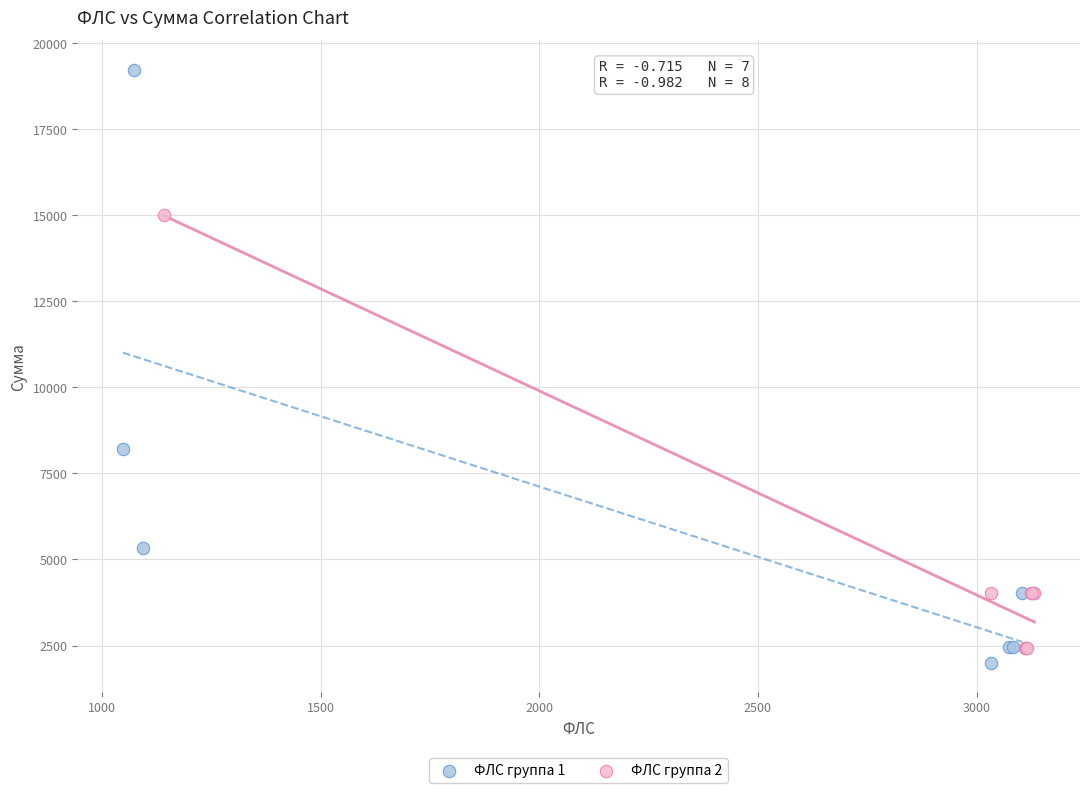

Which series reaches the maximum Y coordinate?

ФЛС группа 1